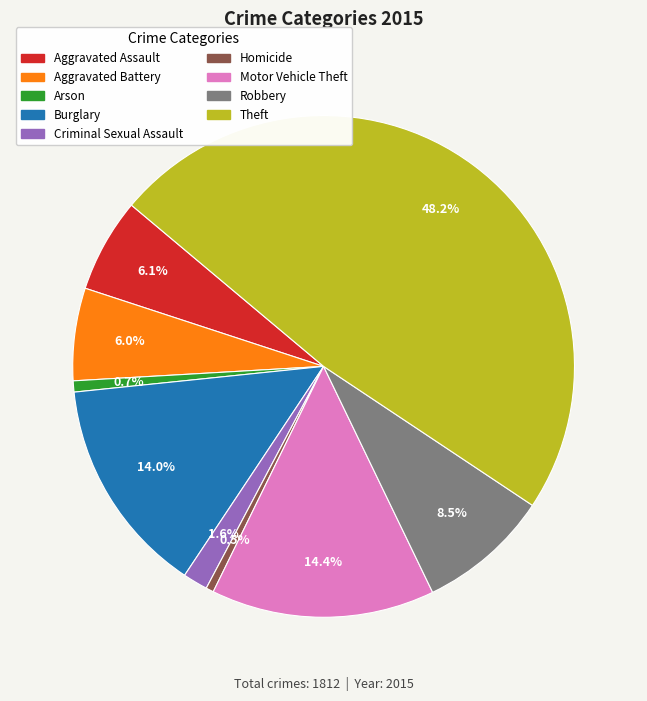

To the nearest percent, what is the difference between the Burglary and Aggravated Assault slice percentages?

8%